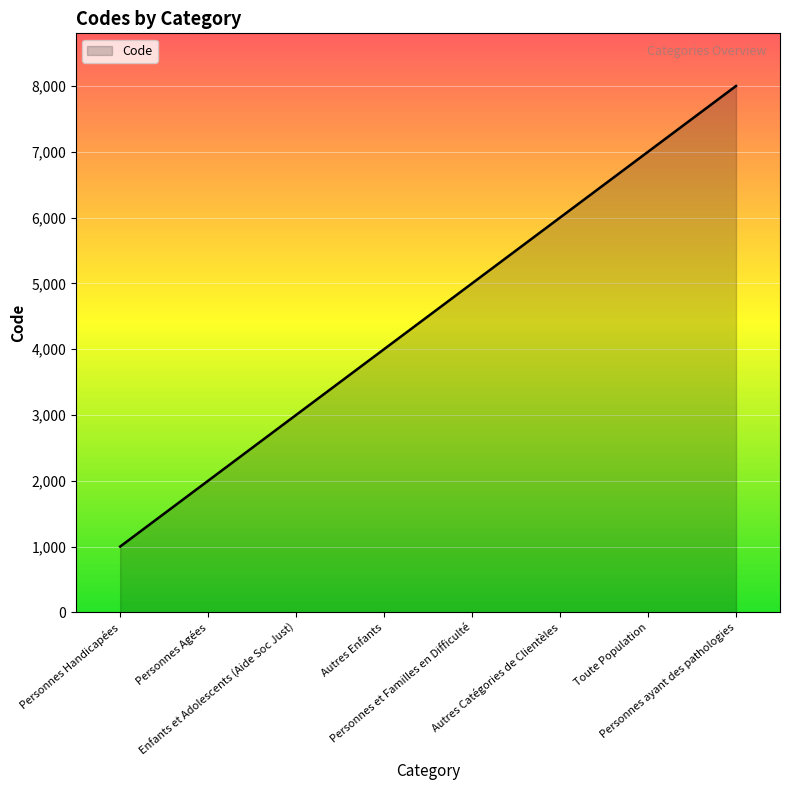

Reading right to left, extract all data points from this chart.

8000	7000	6000	5000	4000	3000	2000	1000